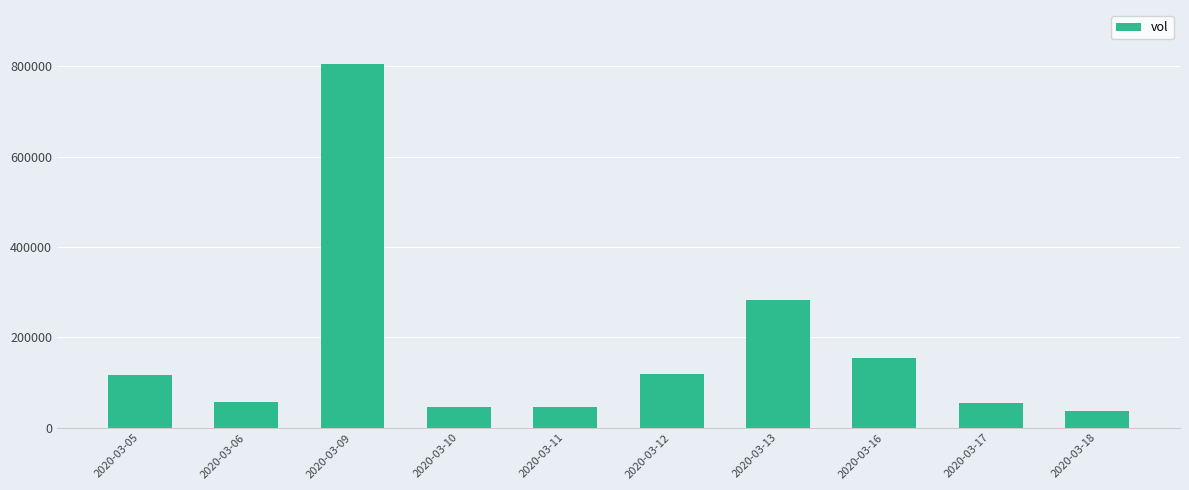

Is it true that the value at 2020-03-12 is 118000?

True